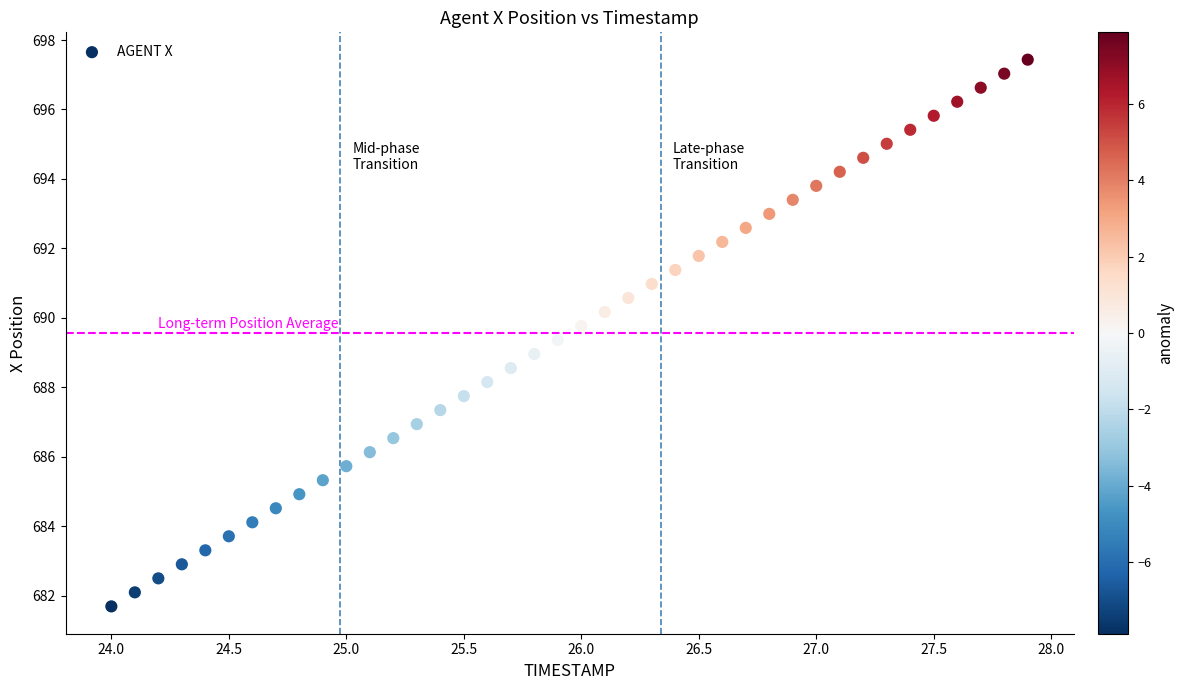

What is the range of Y values (max minus min)?

15.7